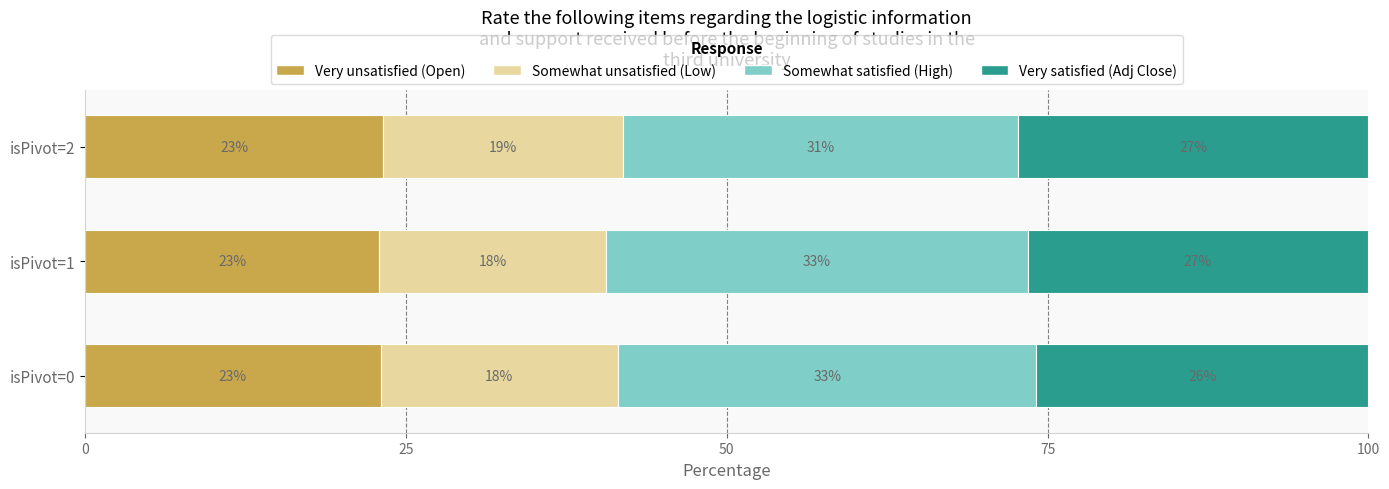

What is the average value of the Somewhat unsatisfied (Low) series?

18.3